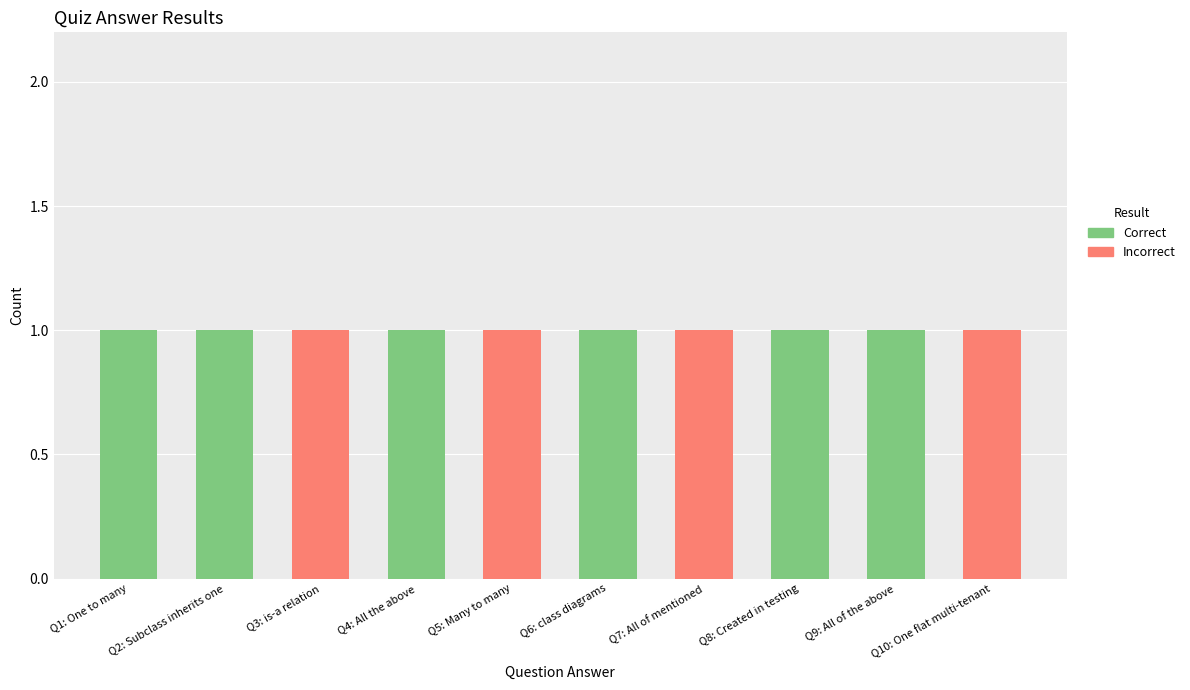

Is it true that Correct equals 0 at Q9: All of the above?

False